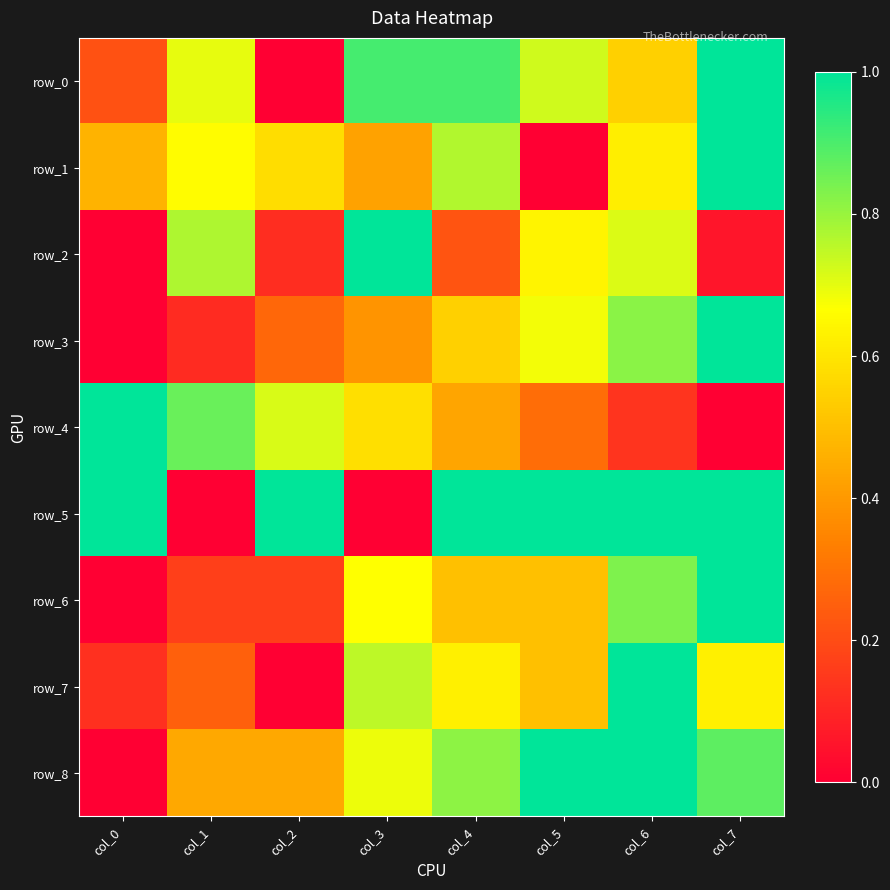

Rank the series by their maximum value, from highest to lowest.

row_0, row_1, row_2, row_3, row_4, row_5, row_6, row_7, row_8